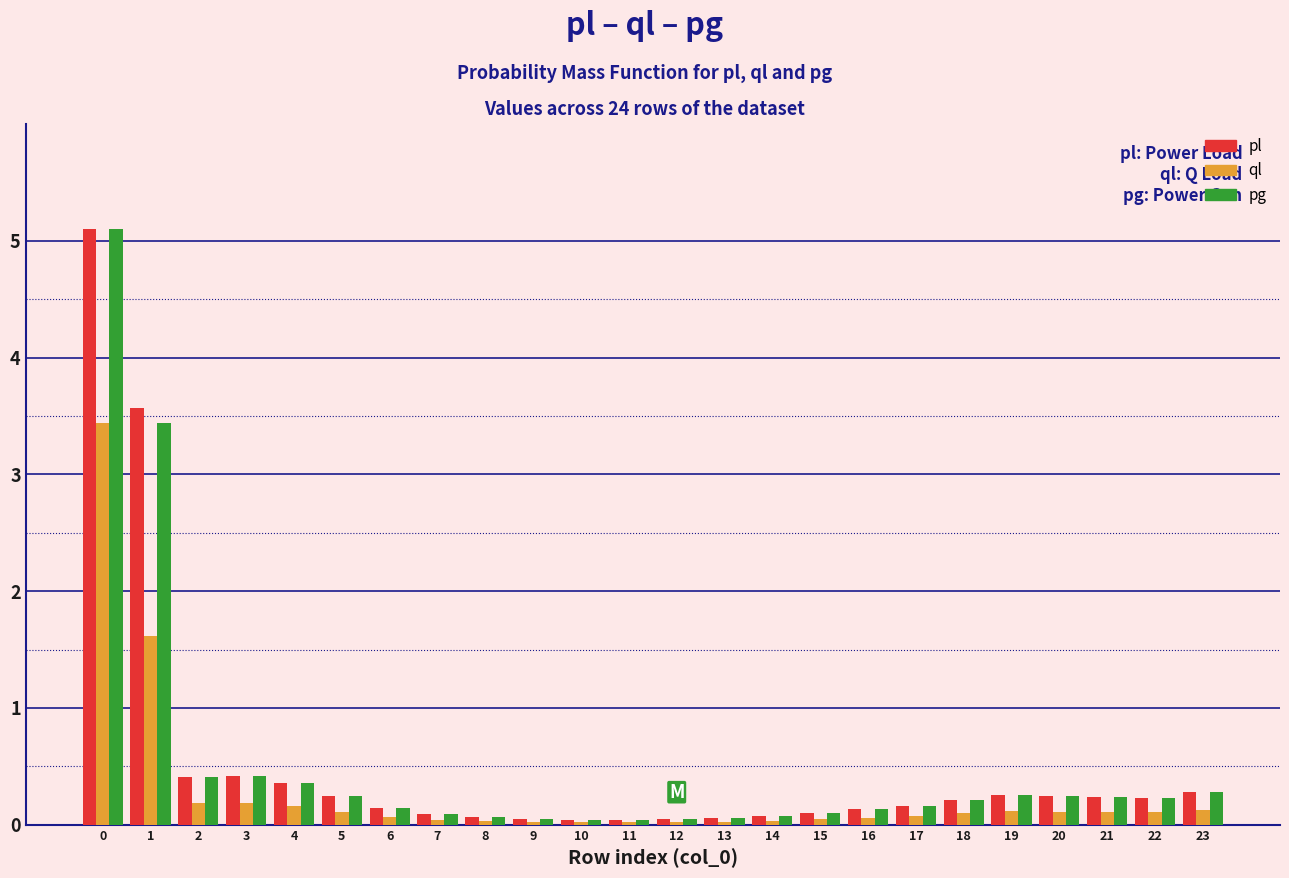

What is the sum of all pg values?

12.5